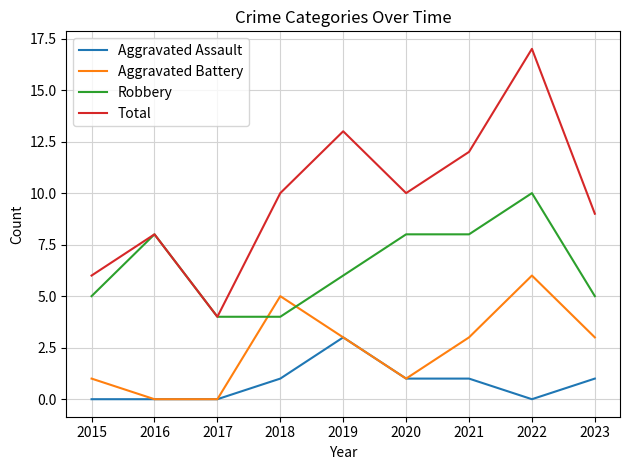

Which series has the widest spread of values?

Total